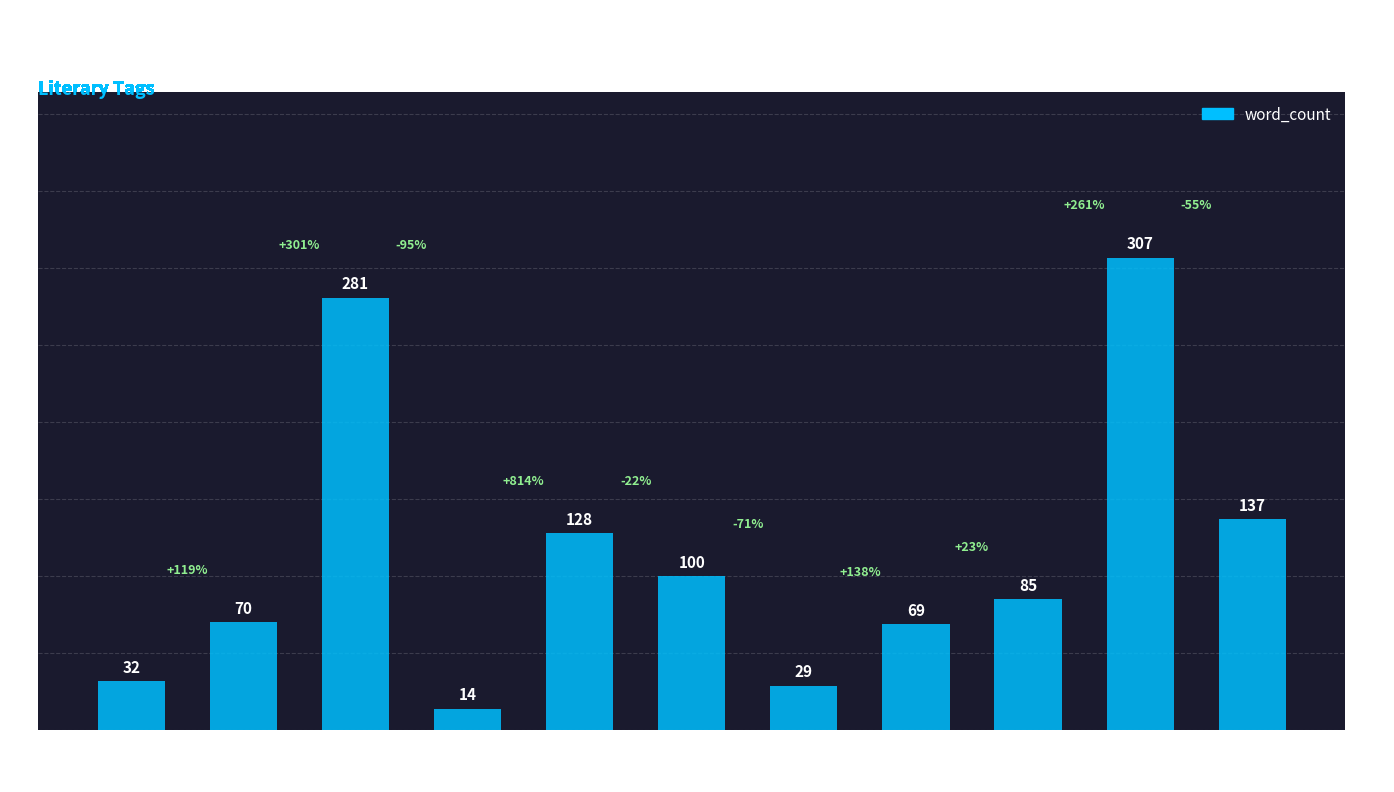

What position from the left is diaq?

11